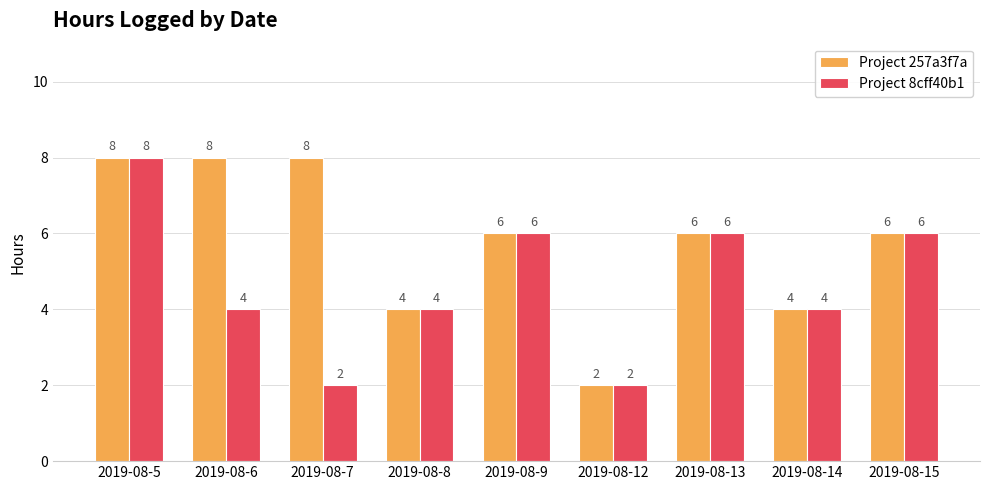

What is the value of the Project 8cff40b1 bar at the 2nd from the left?

4